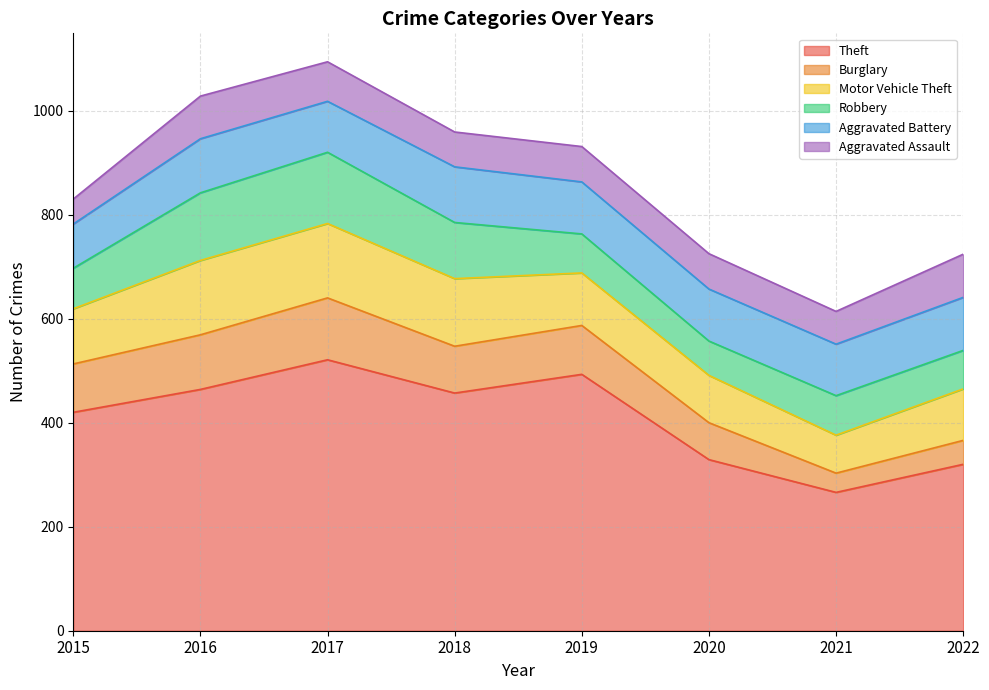

Where is the first local maximum for Aggravated Battery?

2016